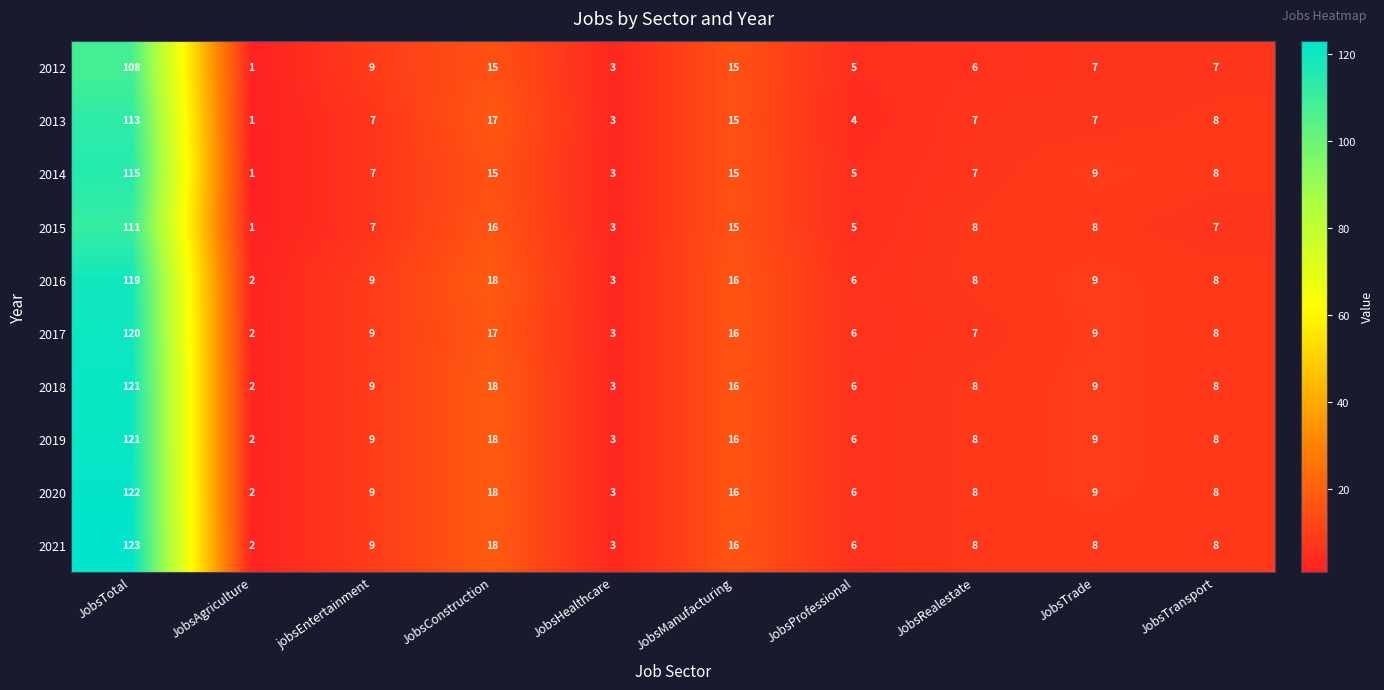

The value of 2021 at JobsTrade is 12. True or false?

False